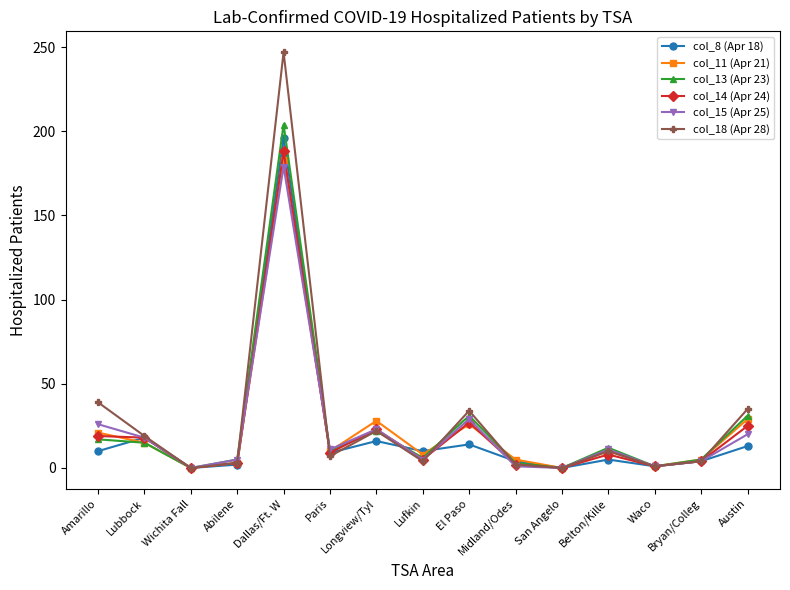

The value of col_13 (Apr 23) at Amarillo is 5. True or false?

False